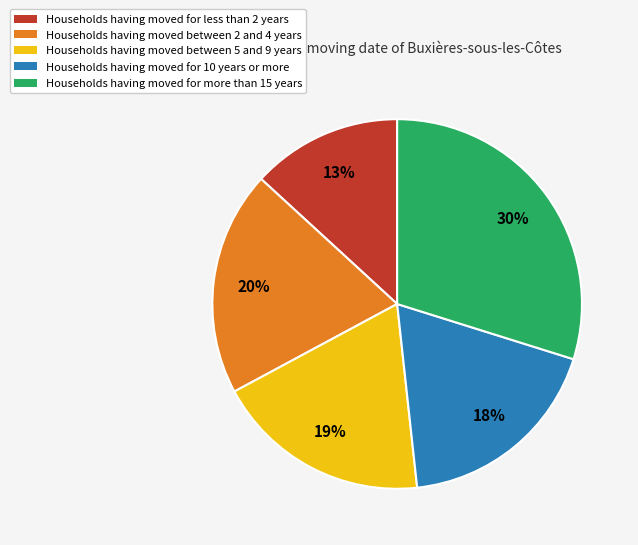

Is there any slice that represents more than half of the pie?

No